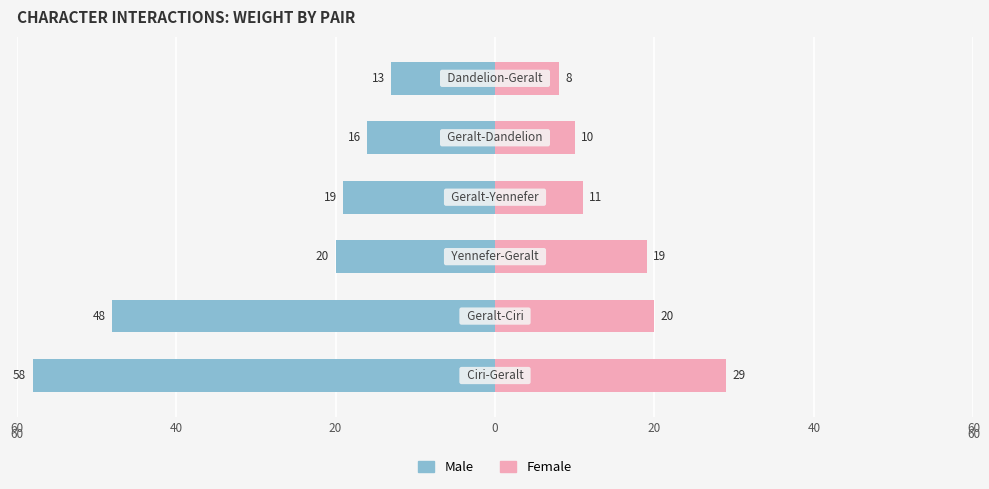

Which series has the largest range (max minus min)?

Male